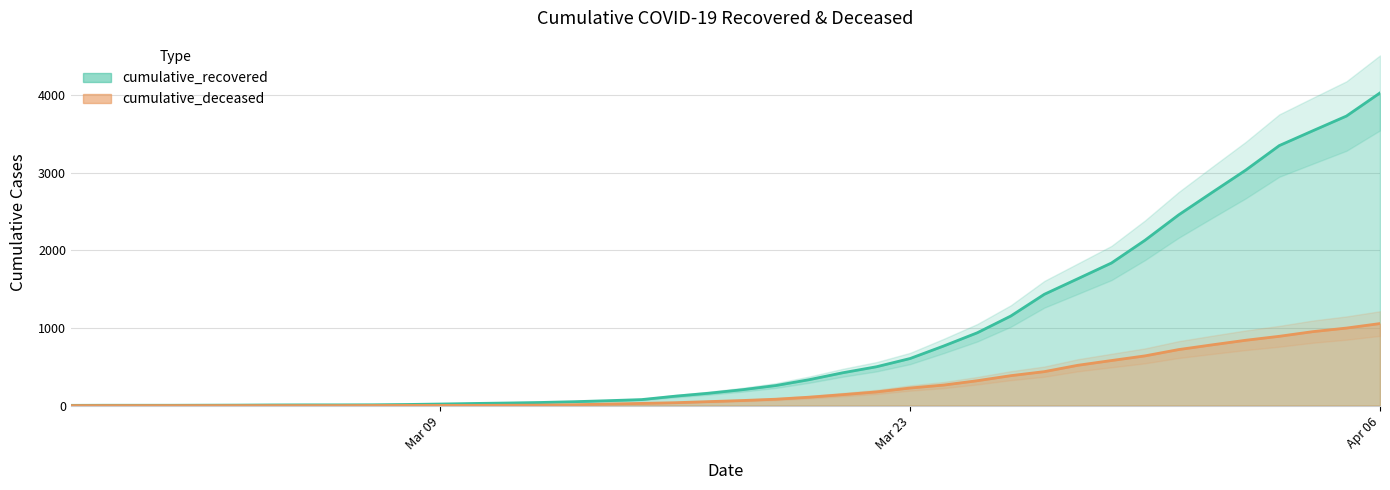

What position from the left is 2020-03-18?

21